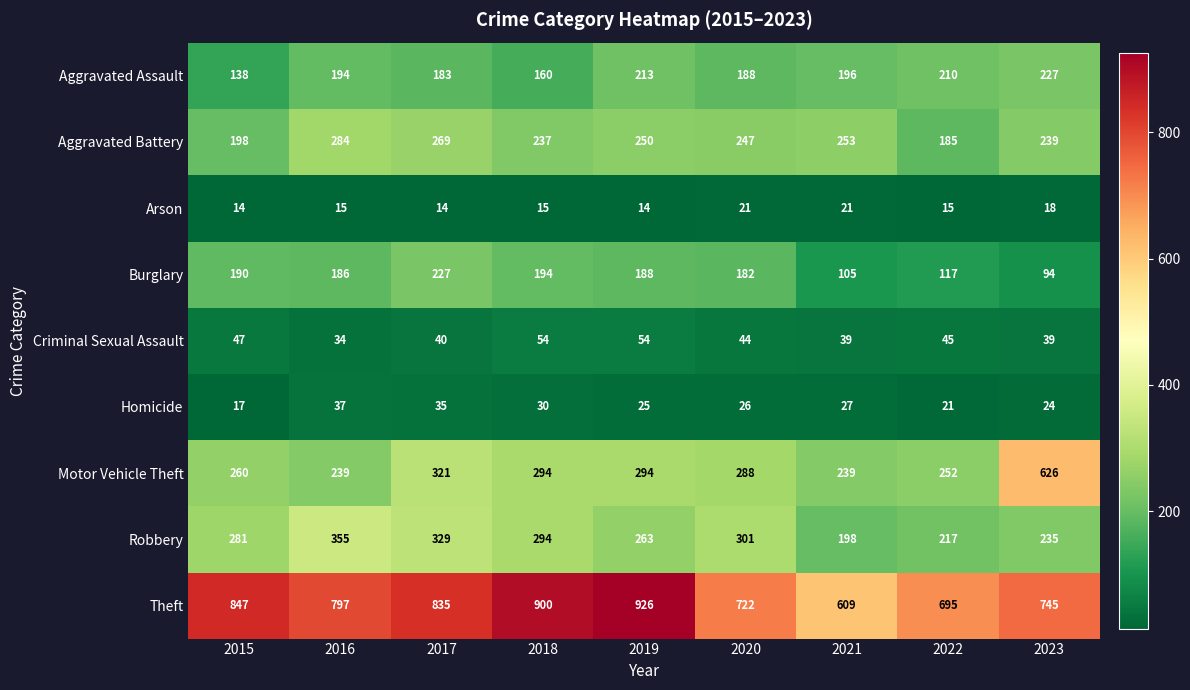

Is it true that Aggravated Battery equals 373 at 2020?

False